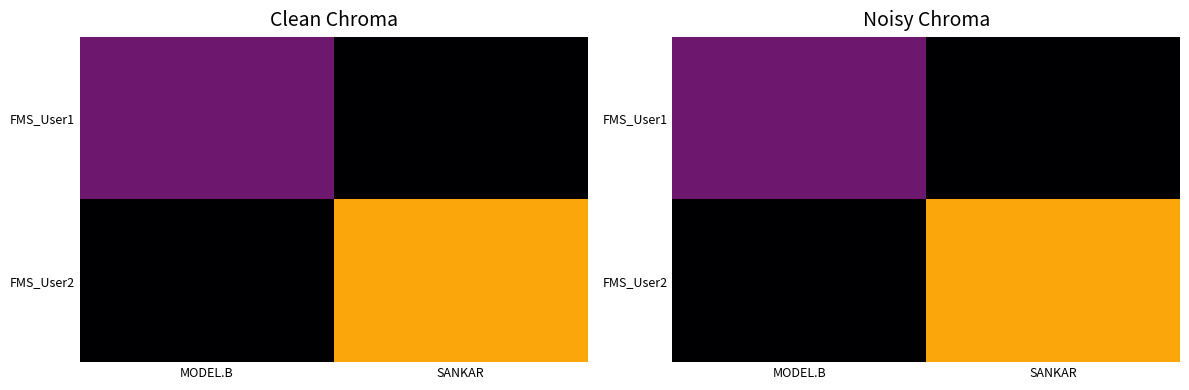

Which has a higher value, MODEL.B or SANKAR?

MODEL.B